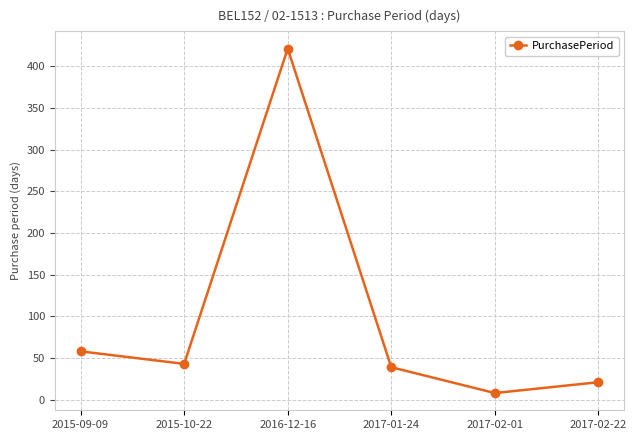

Reading left to right, extract all data points from this chart.

2015-09-09=58	2015-10-22=43	2016-12-16=421	2017-01-24=39	2017-02-01=8	2017-02-22=21